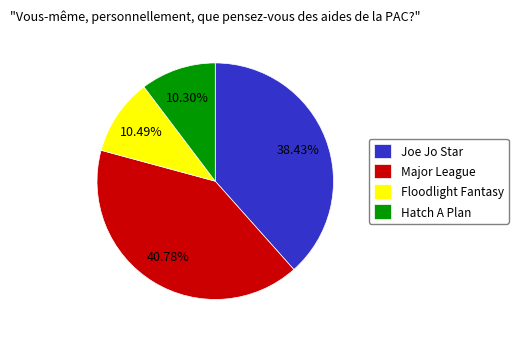

Between Major League and Joe Jo Star, which is larger?

Major League